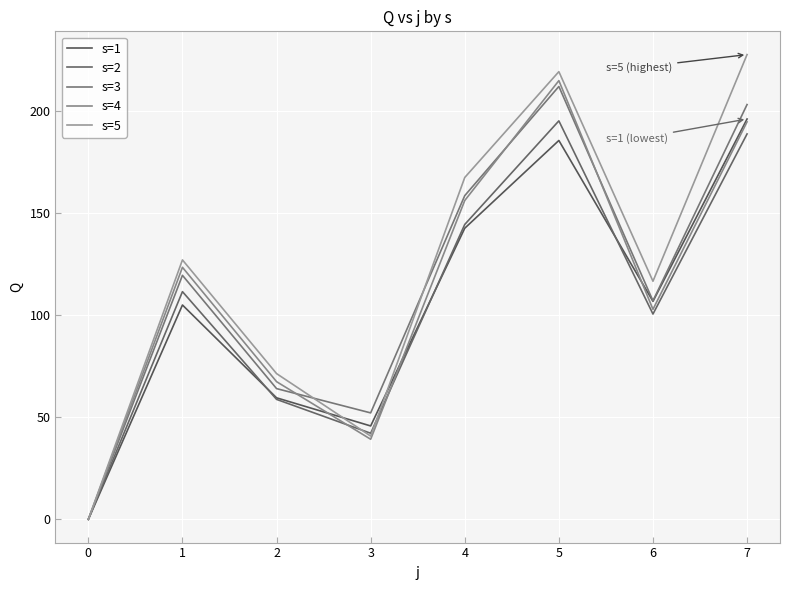

What are all the series names shown in the legend?

s=1, s=2, s=3, s=4, s=5